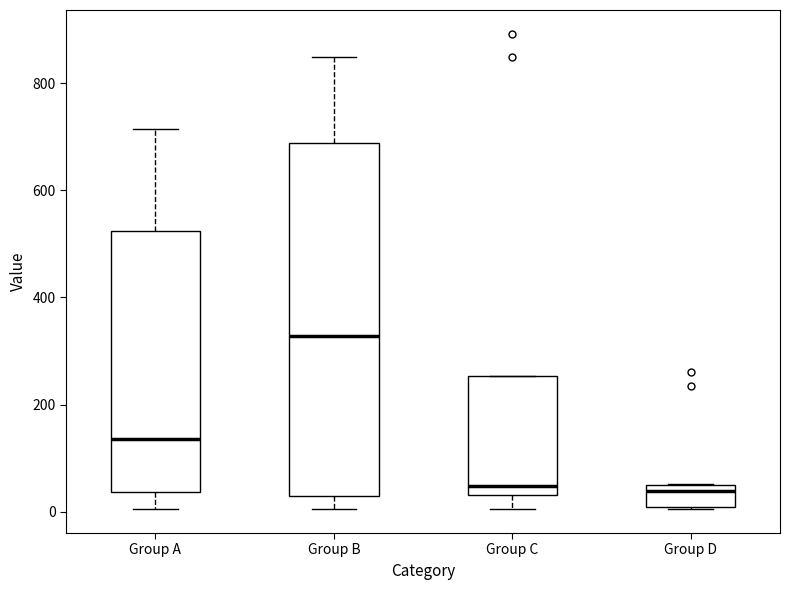

Reading left to right, transcribe this box plot: for each box, give where its median line is, the range the box spans, and where its two whiskers end, as read against the y-axis. The values are not printed on the chart, so give them approximately, as read against the axis.

Group A: median 140, box 40 to 520, whiskers 0 to 720
Group B: median 320, box 20 to 680, whiskers 0 to 860
Group C: median 40 (just above the box's lower edge), box 40 to 260, whiskers 0 to 260
Group D: median 40, box 0 to 60, whiskers 0 to 60